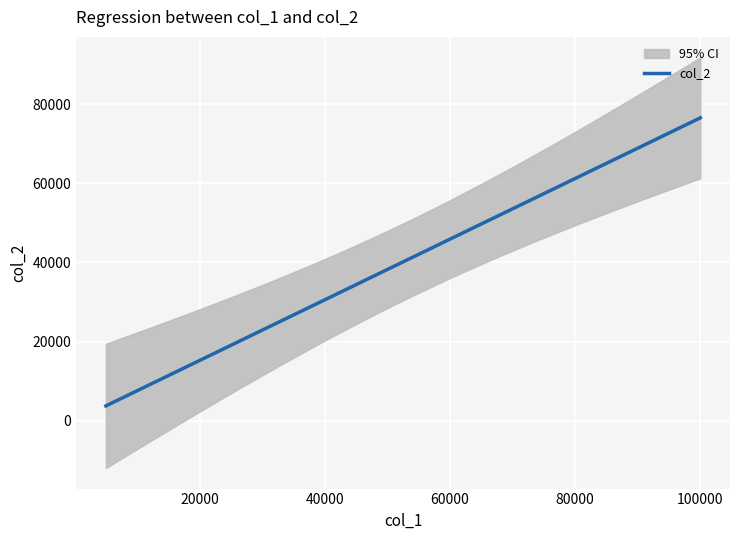

How many data points in col_1 are less than 68000?

5